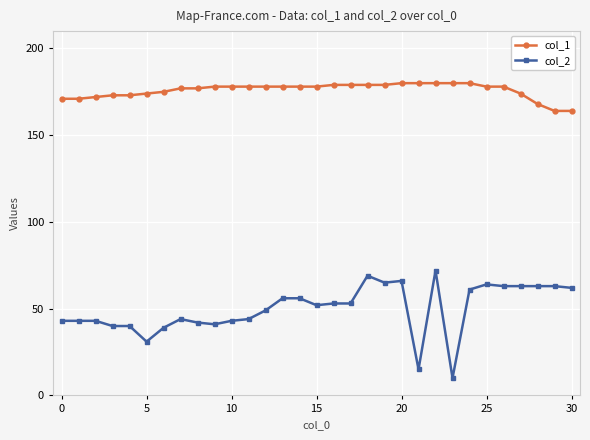

True or false: col_1 and col_2 intersect in this chart.

False